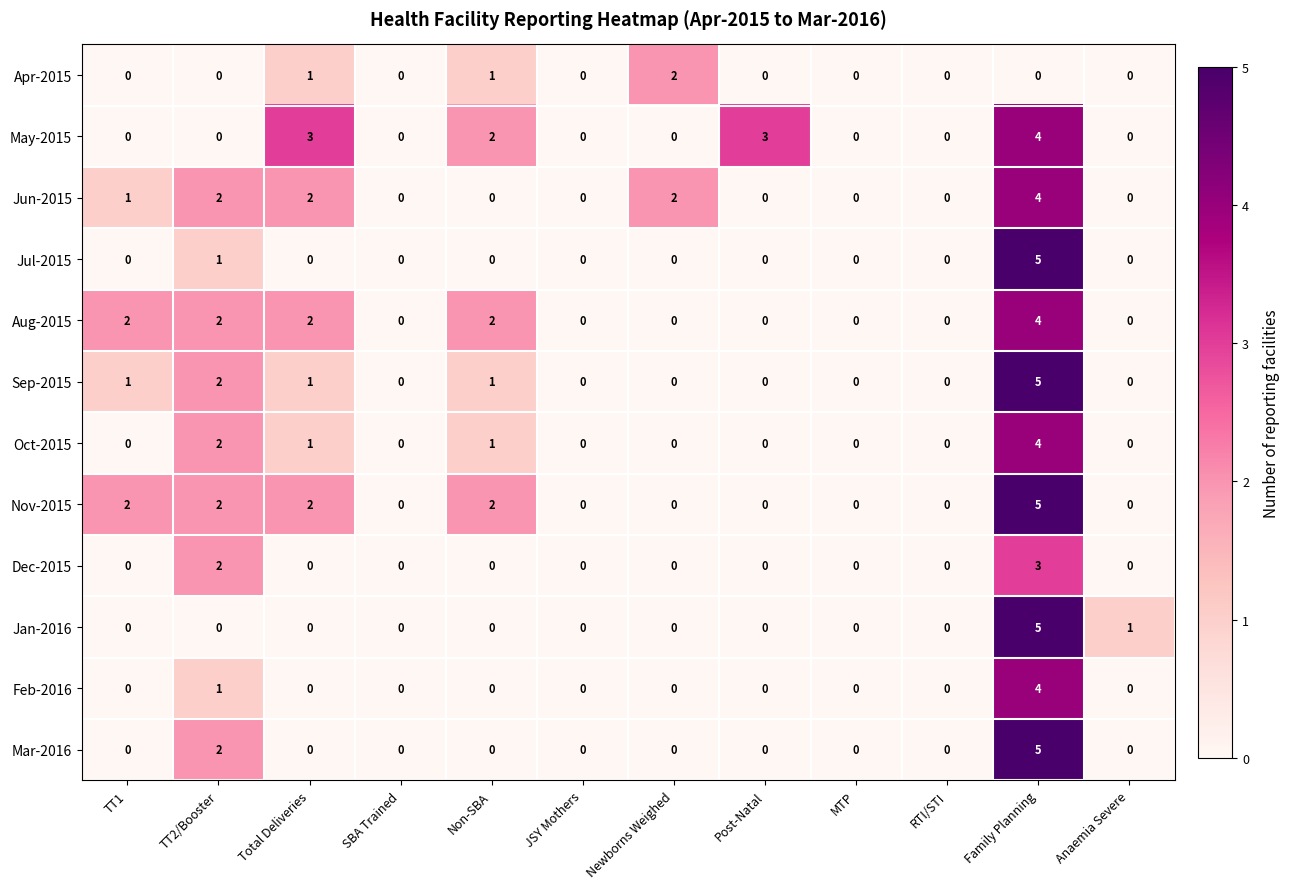

The Aug-2015 series shows 4 at Family Planning. True or false?

True